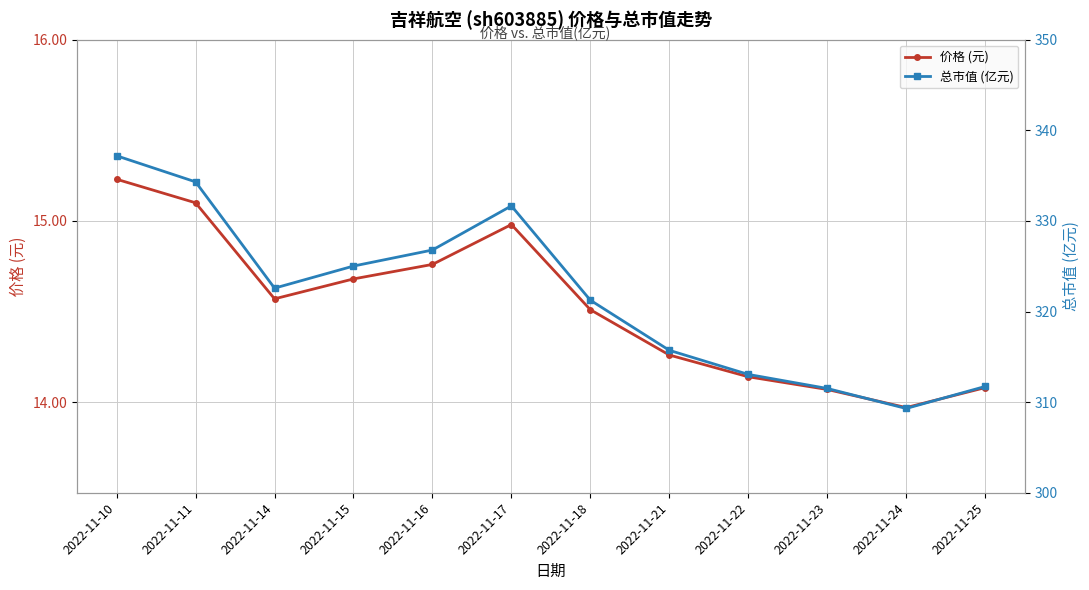

True or false: 价格 (元) and 总市值 (亿元) cross at least once.

False